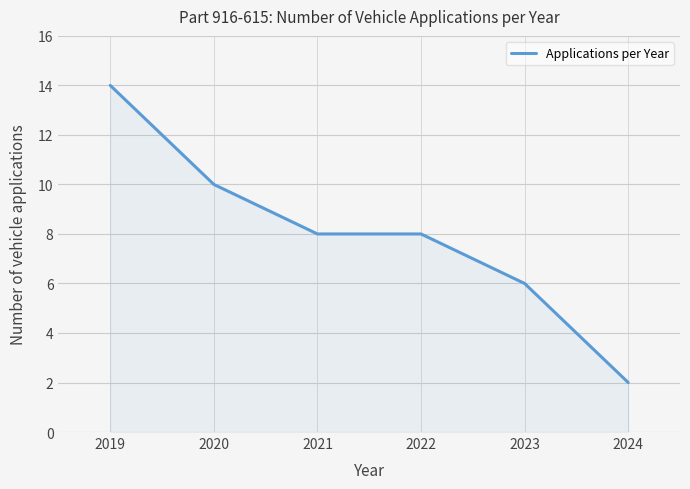

What is the smallest value displayed?

2